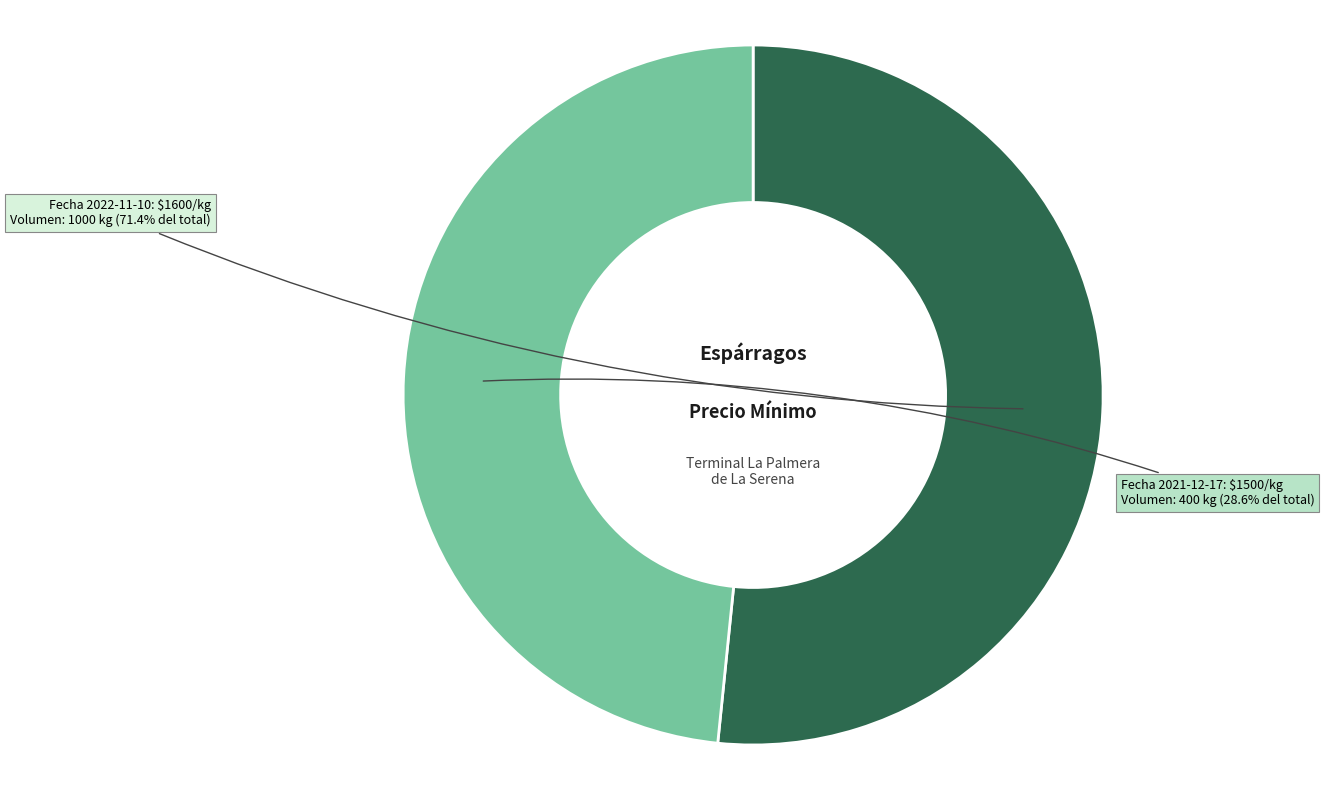

Which slice represents more than half of the pie?

Volumen 1000 (2022-11-10)